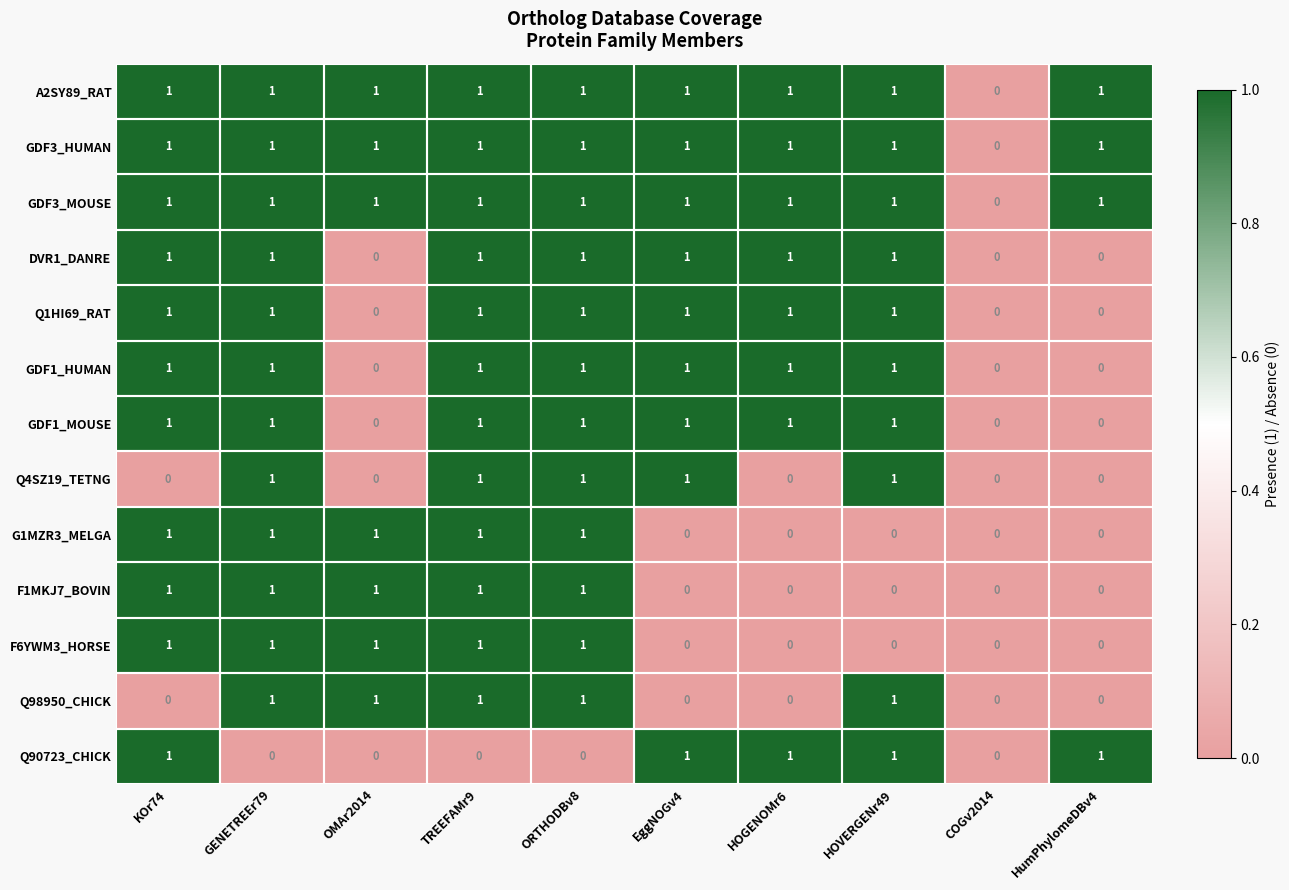

What is the sum of all Q1HI69_RAT values?

7